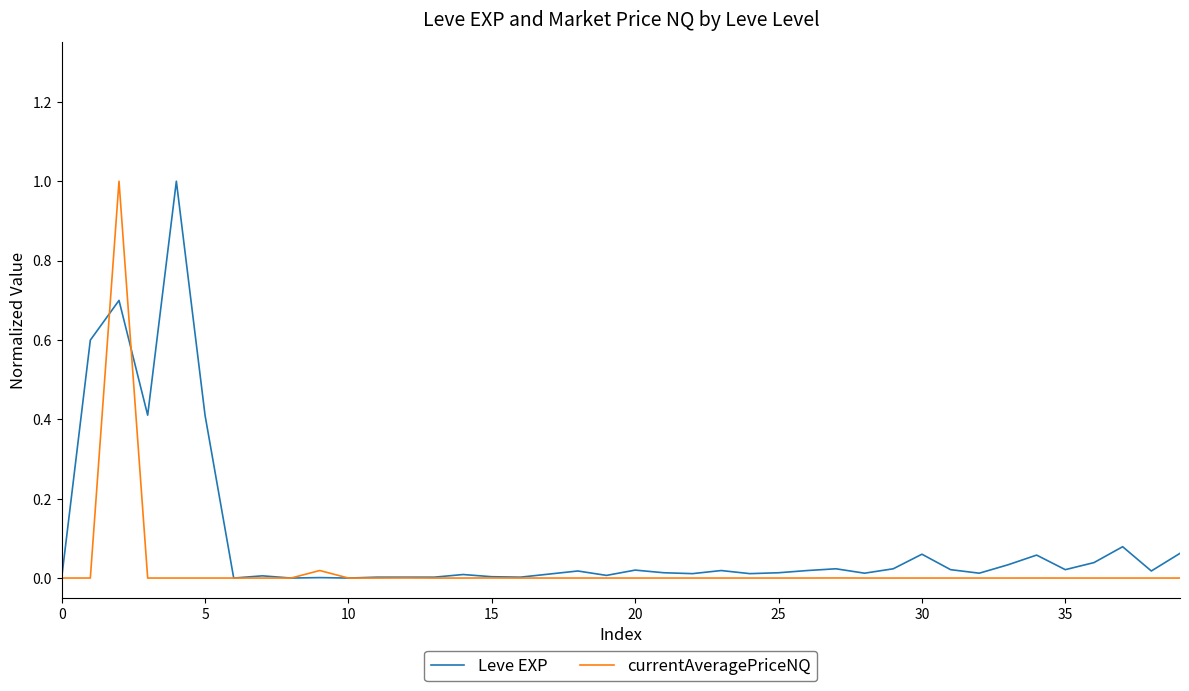

Which series has the largest total across all categories?

Leve EXP